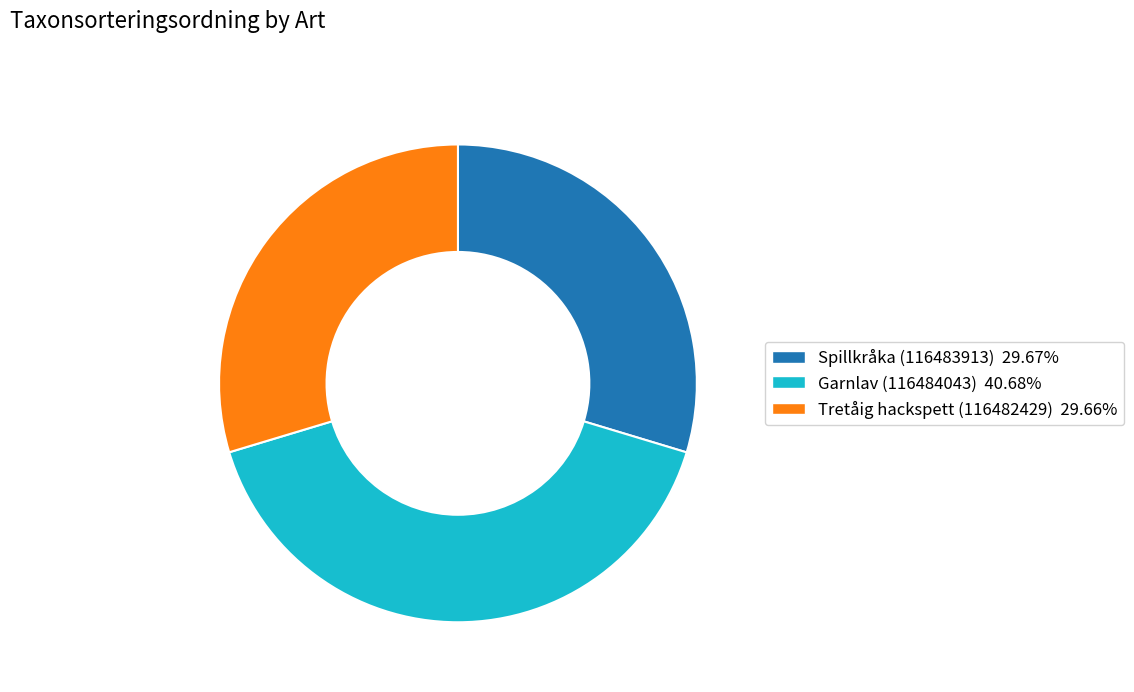

Approximately how many times larger is the value at Garnlav (116484043) 40.68% compared to Spillkråka (116483913) 29.67%?

1.4